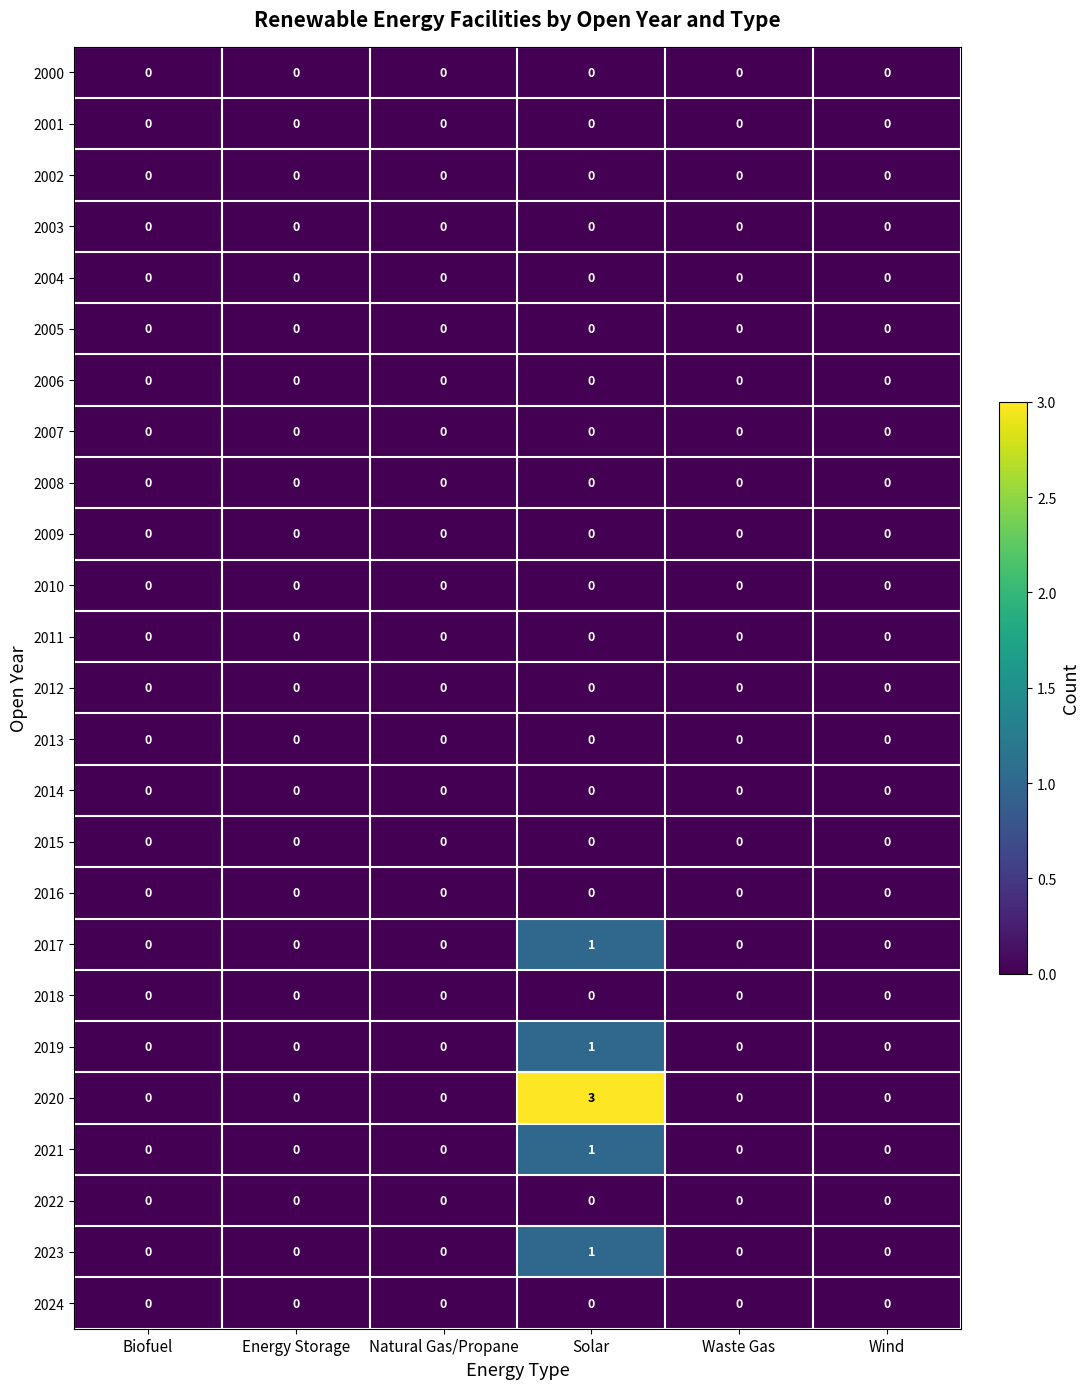

Which series has the largest range (max minus min)?

2020